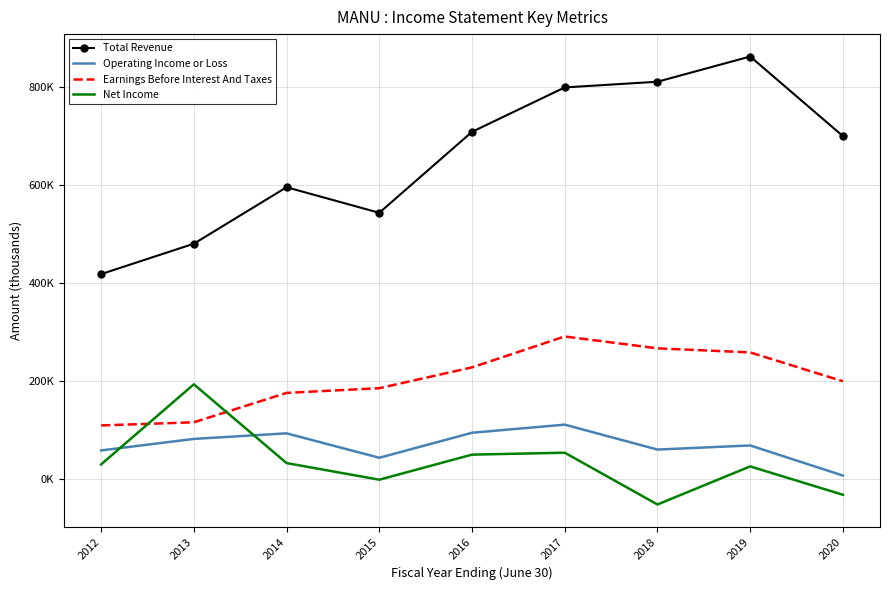

Which series changed the most between 2014 and 2020?

Total Revenue